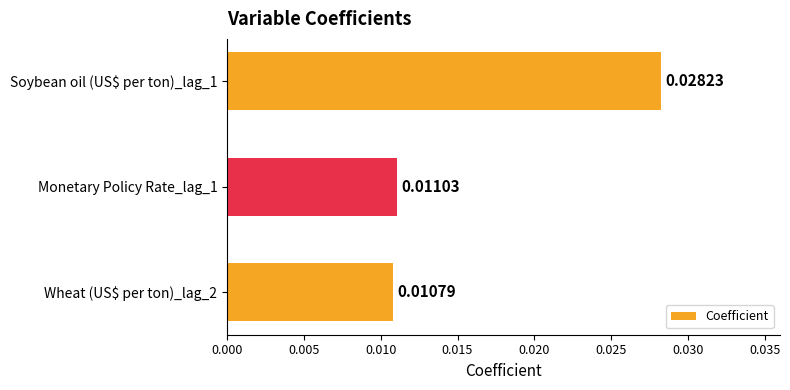

Which category has the lowest value across all series?

Wheat (US$ per ton)_lag_2